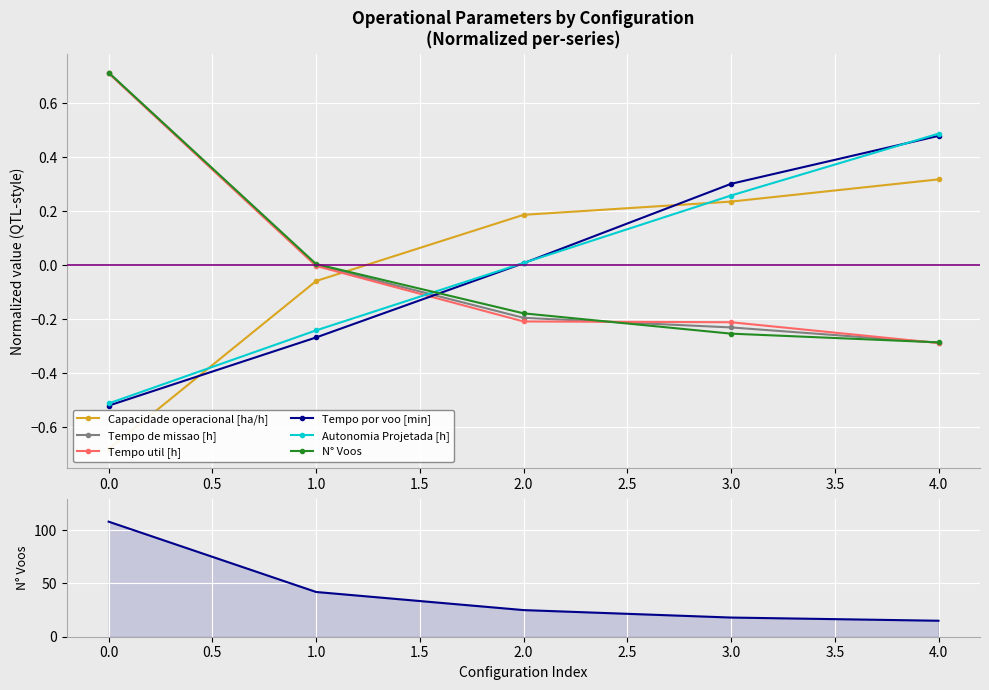

Which series has the largest range (max minus min)?

N° Voos